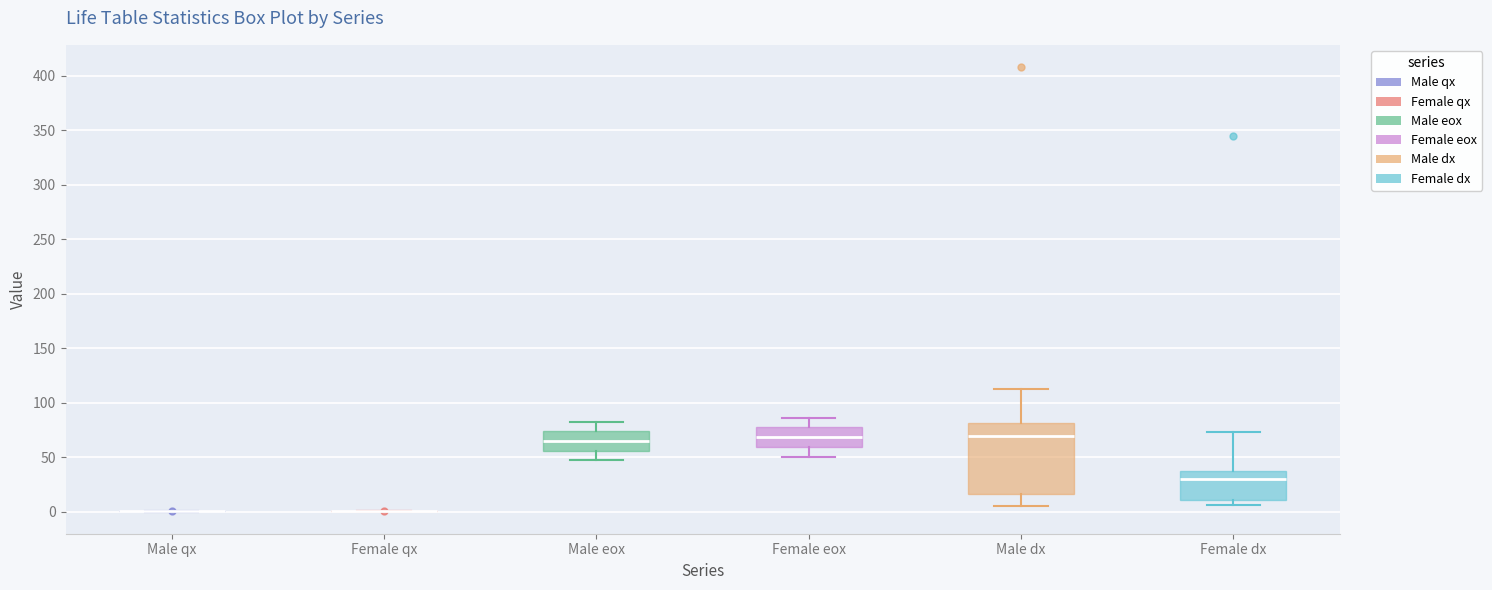

Reading left to right, transcribe this box plot: for each box, give where its median line is, the range the box spans, and where its two whiskers end, as read against the y-axis. The values are not printed on the chart, so give them approximately, as read against the axis.

Male qx: box collapsed to a line at 0, whiskers 0 to 0
Female qx: box collapsed to a line at 0, whiskers 0 to 0
Male eox: median 65, box 55 to 75, whiskers 45 to 85
Female eox: median 70, box 60 to 75, whiskers 50 to 85
Male dx: median 70, box 15 to 80, whiskers 5 to 110
Female dx: median 30, box 10 to 35, whiskers 5 to 75